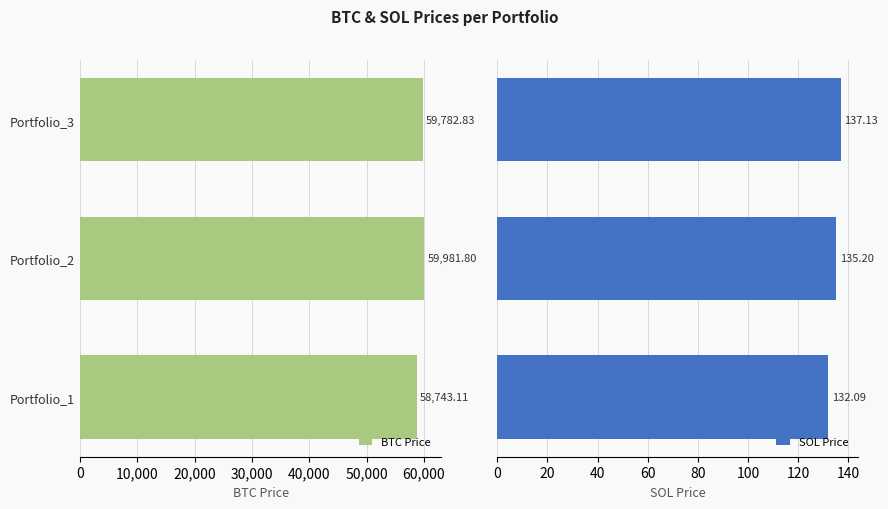

What is the difference between the maximum and second lowest values in the SOL Price series?

1.9